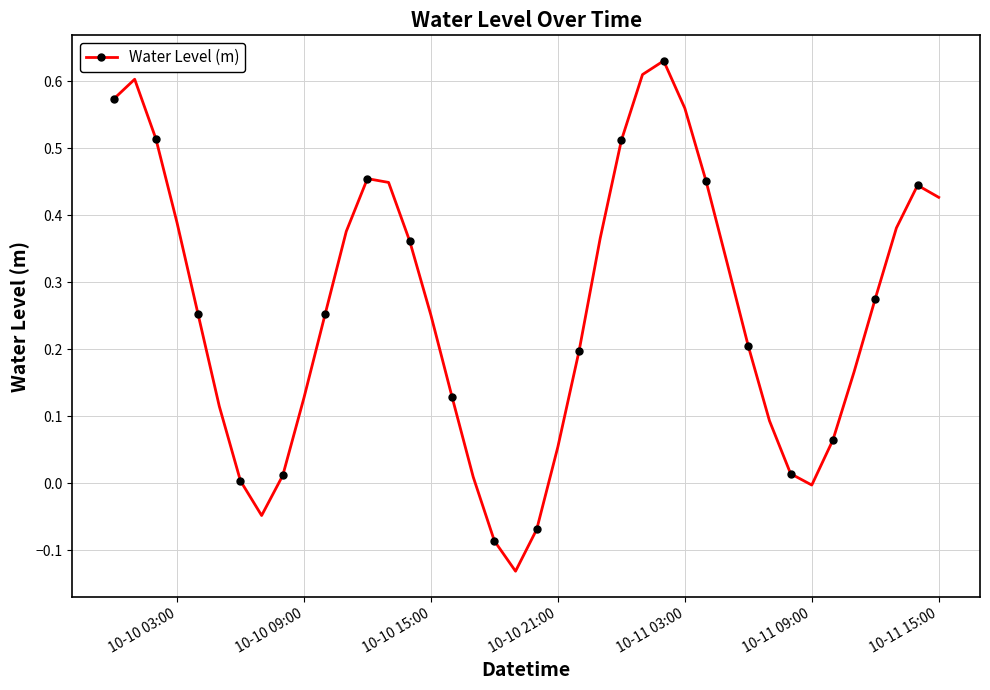

What is the sum of all values?

10.3